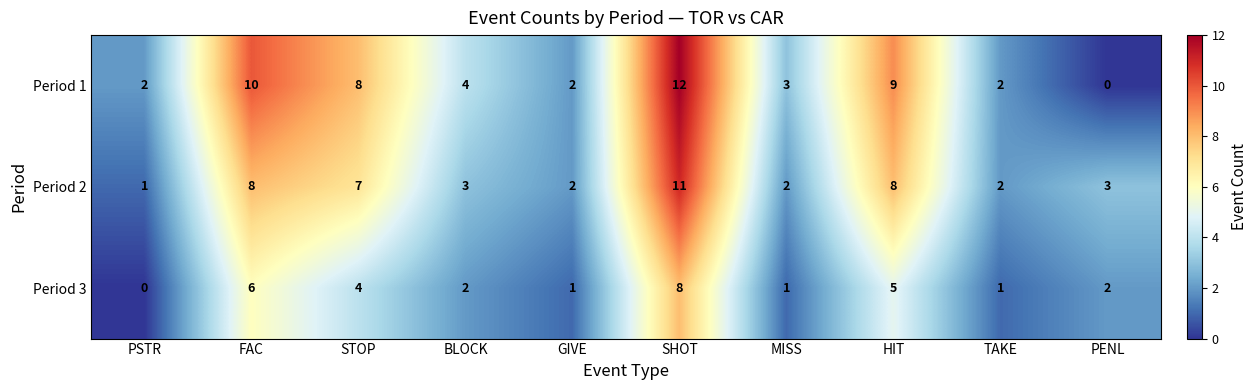

At how many categories does at least one series exceed 1?

10